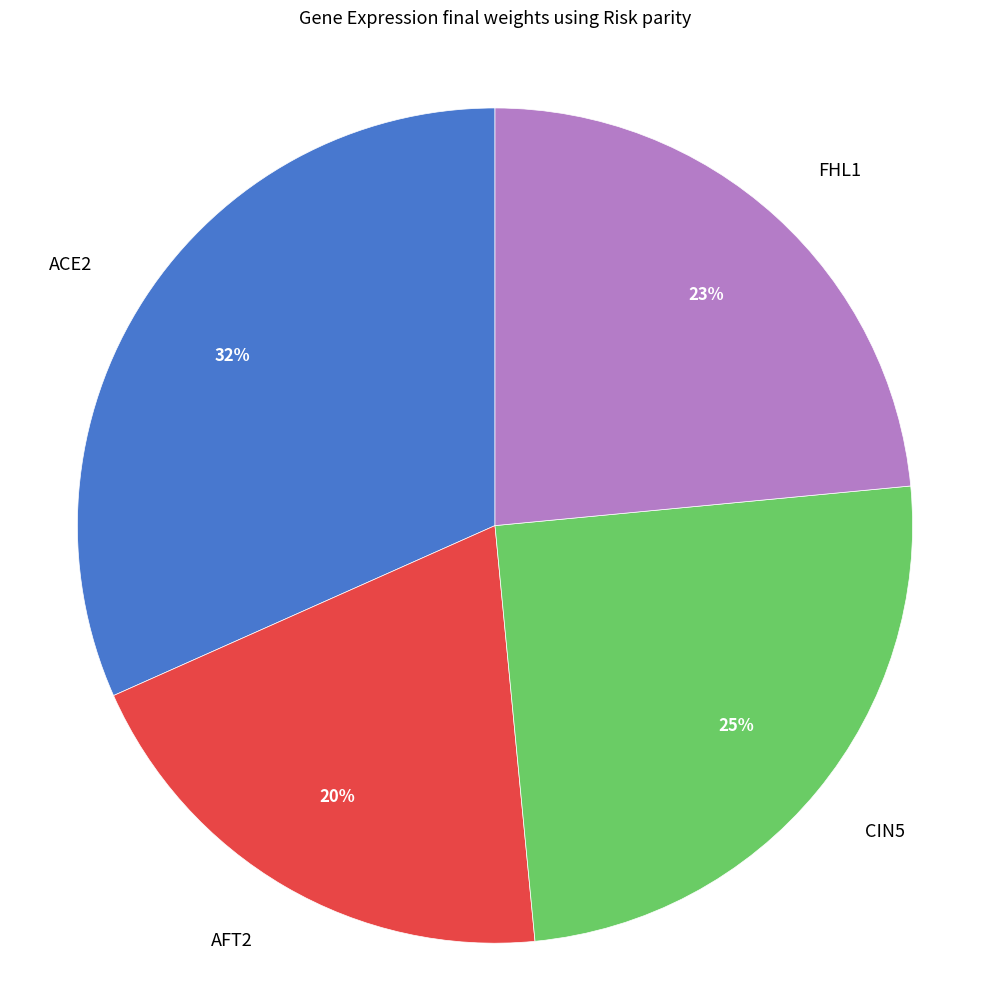

Is FHL1 the majority of the pie?

No